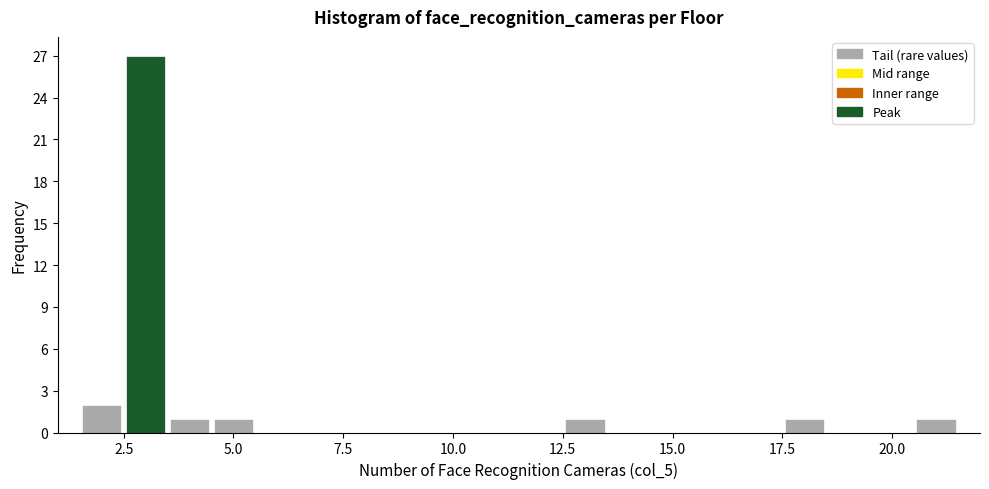

Read against the x-axis, roughly where is the centre of the tallest bar?

3.0